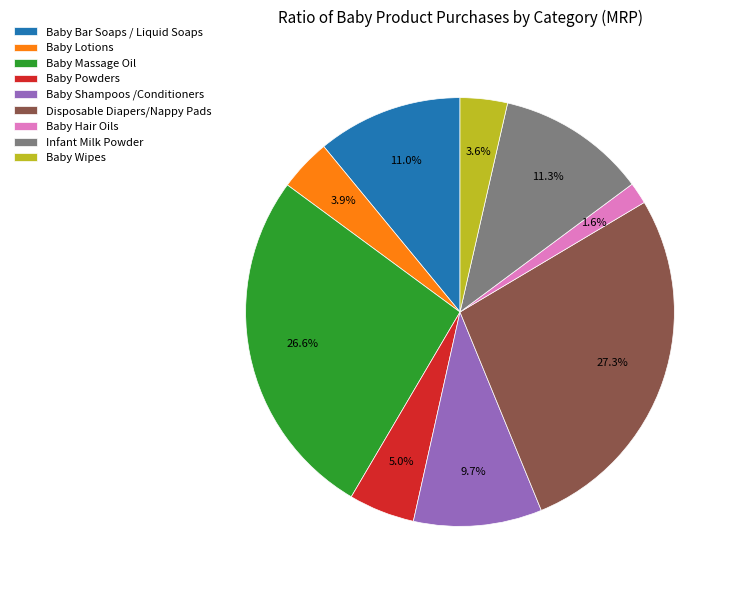

Which category has the biggest portion of the pie?

Disposable Diapers/Nappy Pads